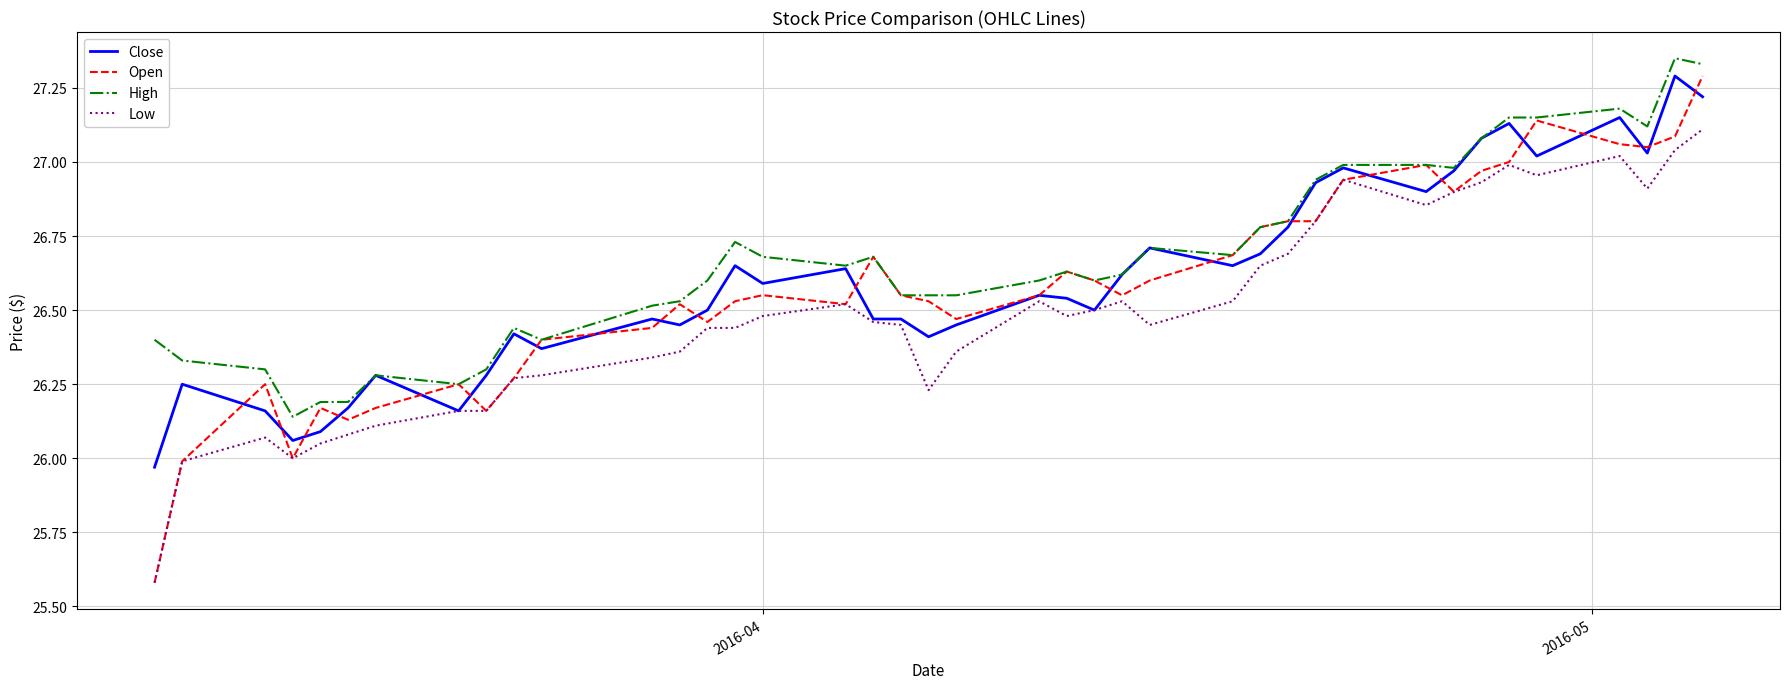

How many distinct data groups are displayed?

4